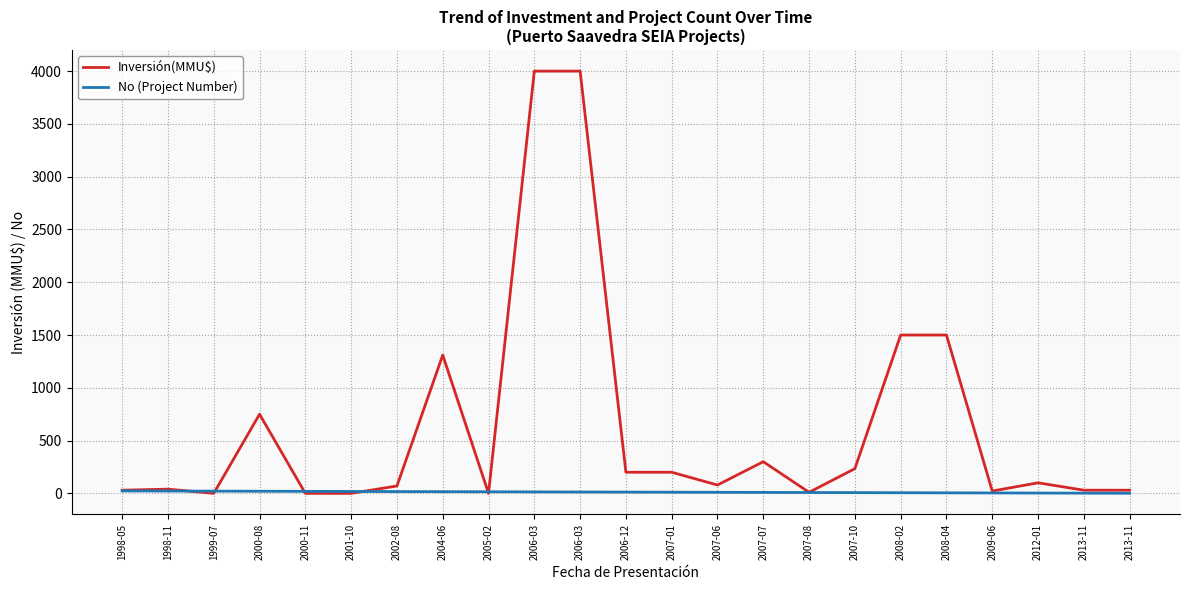

How many lines are shown in the chart?

2